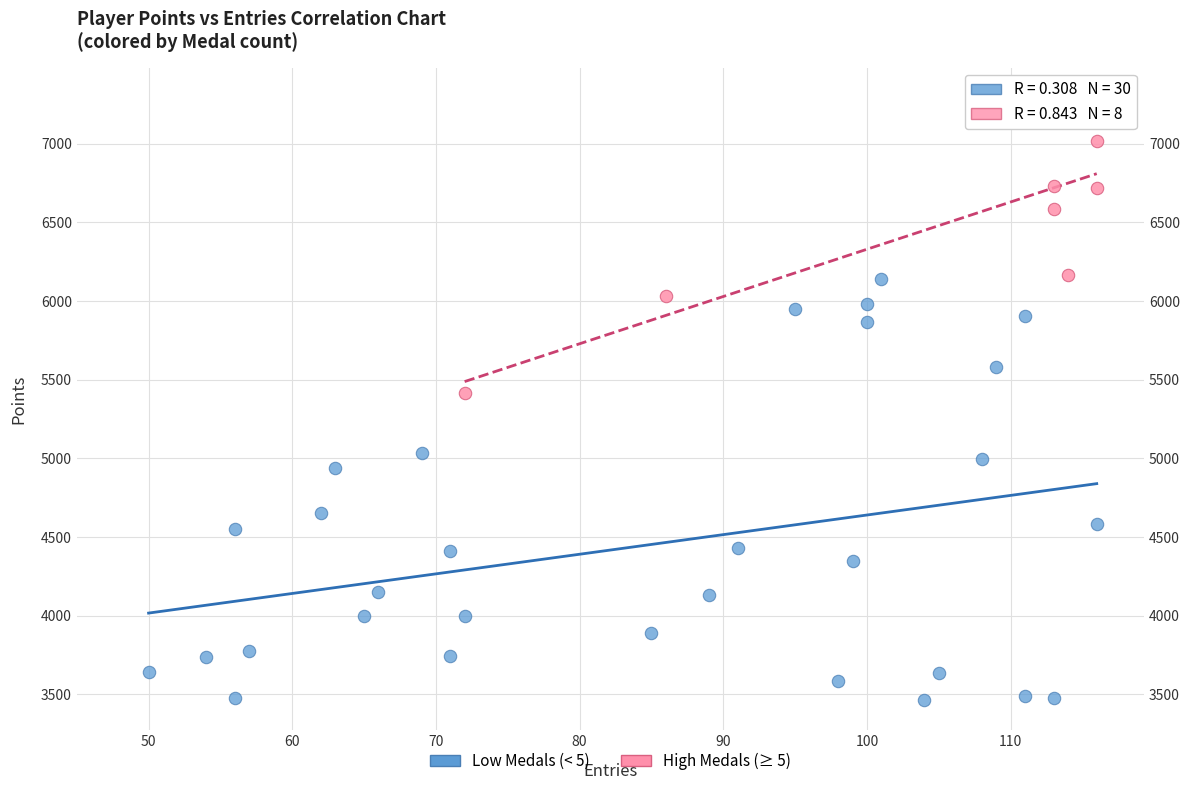

Which series reaches the maximum Y coordinate?

High Medals (≥ 5)